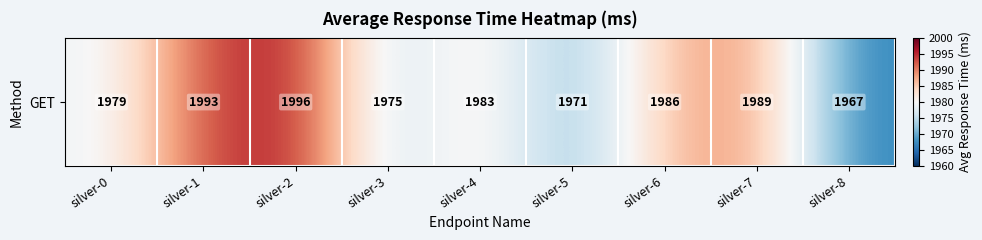

What is the approximate value at silver-0, to the nearest 10?

1980